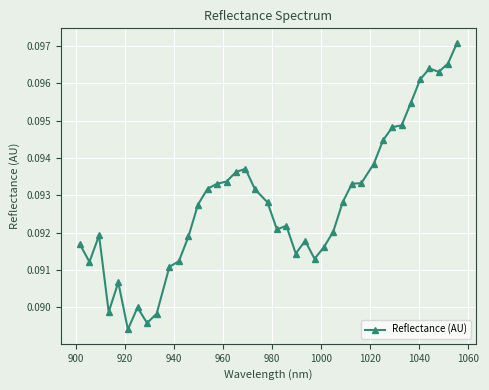

What is the sum of all values?

3.7